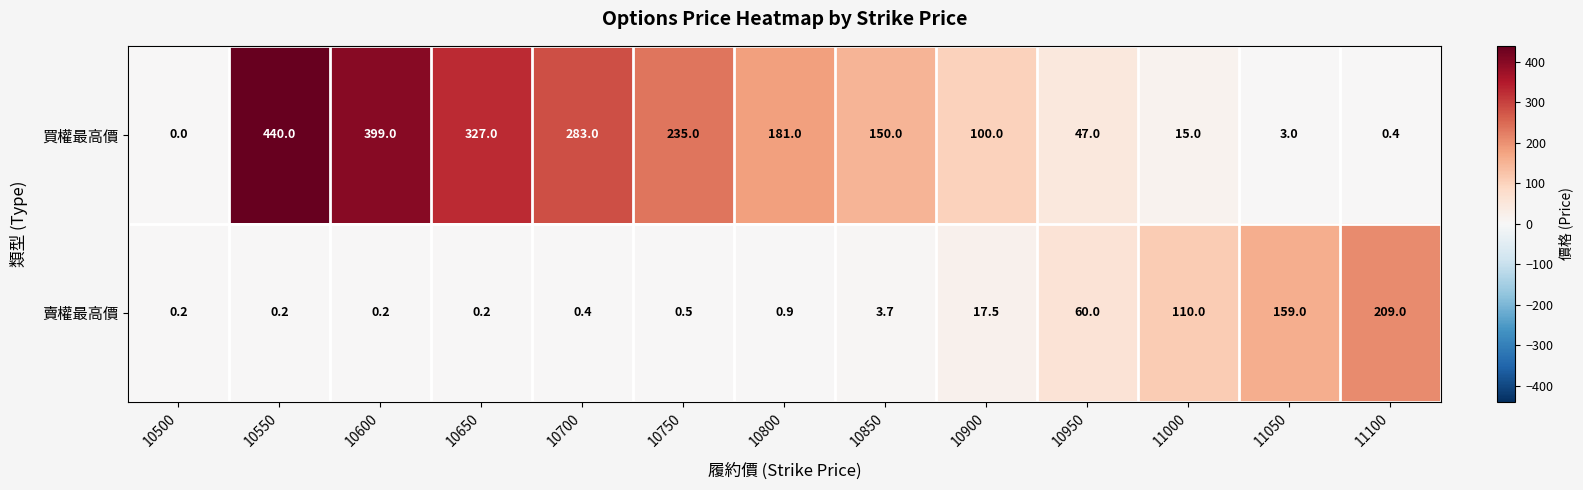

Which series has the largest total across all categories?

買權最高價